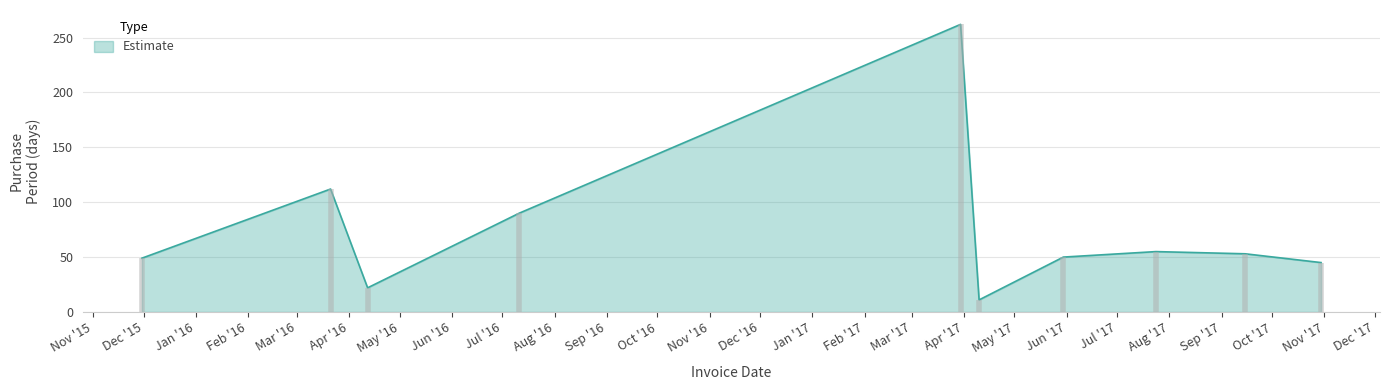

What is the difference between the maximum and minimum values?

251